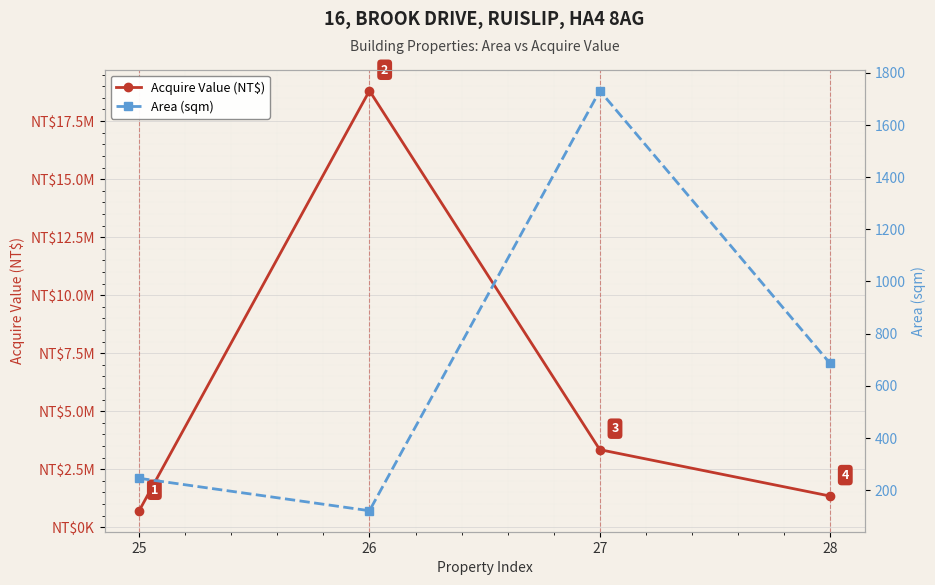

What is the value of the Acquire Value (NT$) point at the 1st from the left?

714000.0